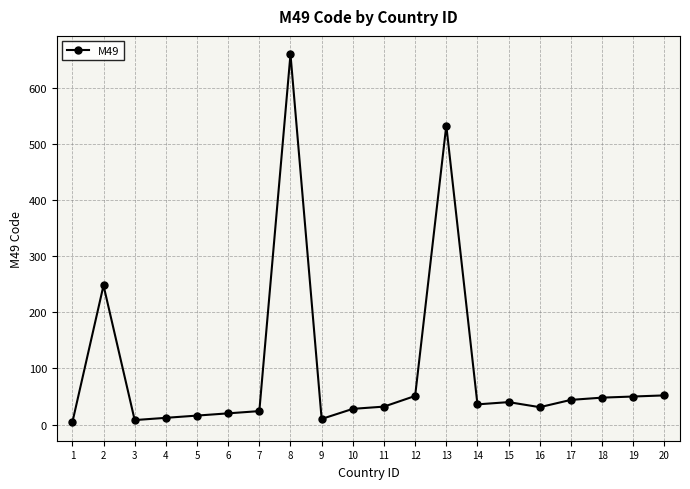

True or false: the data shows 19 at 12.

False